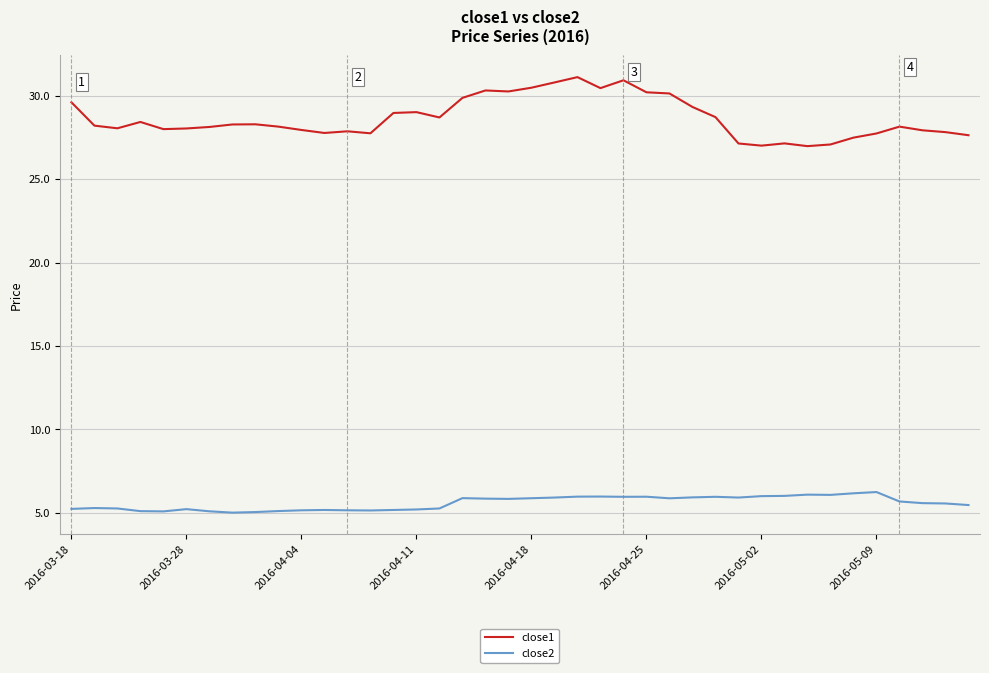

Which series has the largest total across all categories?

close1